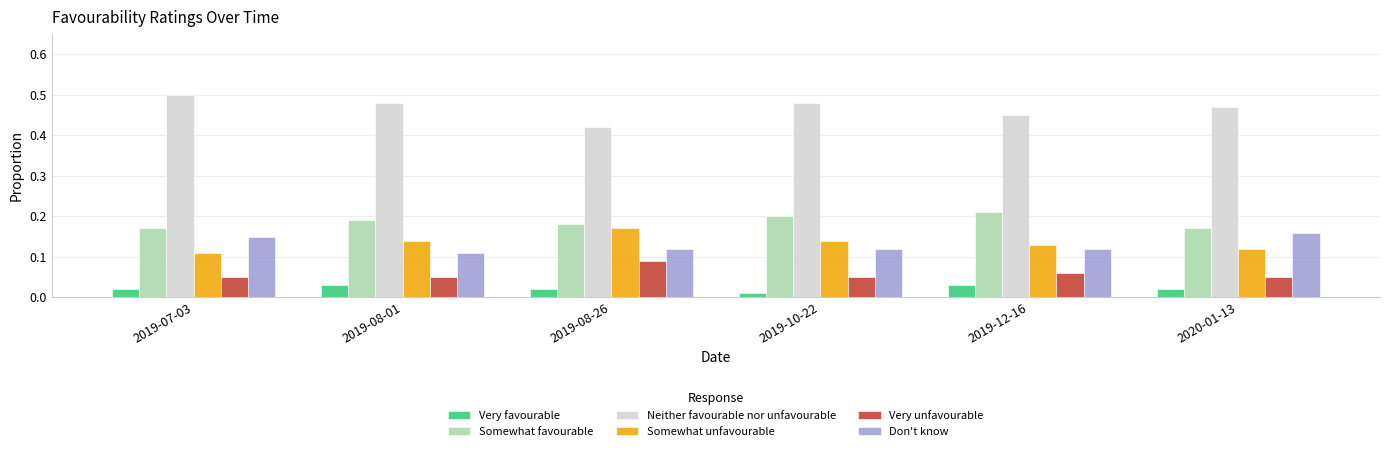

What are all the series names shown in the legend?

Very favourable, Somewhat favourable, Neither favourable nor unfavourable, Somewhat unfavourable, Very unfavourable, Don't know